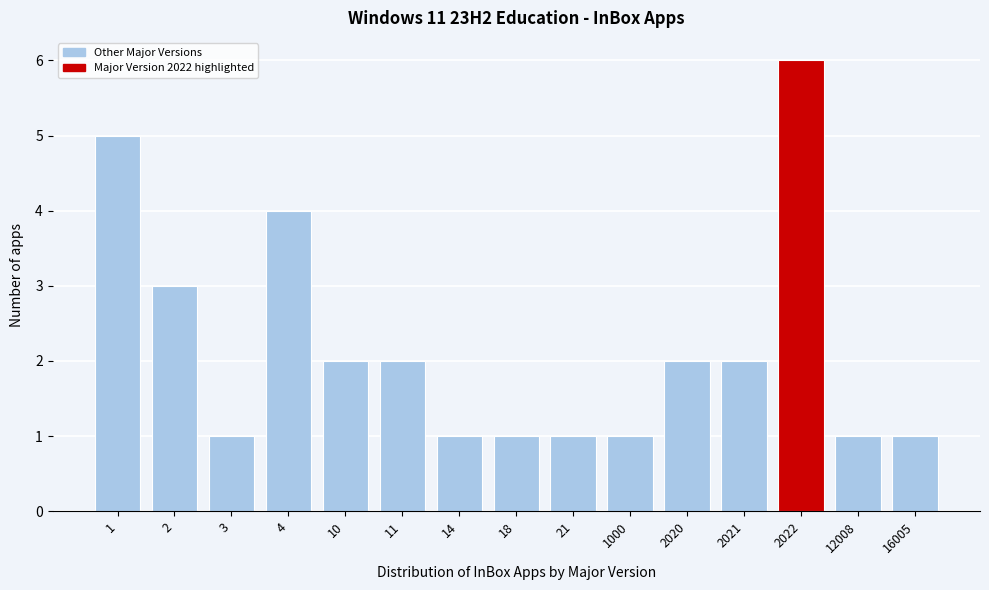

Reading right to left, list all the values displayed in this chart.

16005=1	12008=1	2022=6	2021=2	2020=2	1000=1	21=1	18=1	14=1	11=2	10=2	4=4	3=1	2=3	1=5